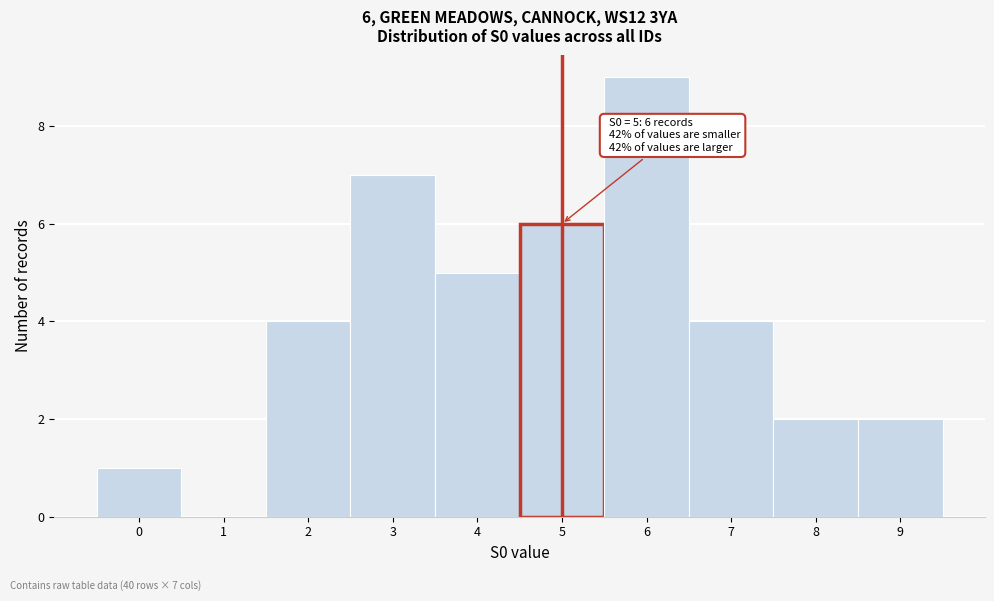

Over which range of the x-axis is the bar tallest?

5.5 to 6.5